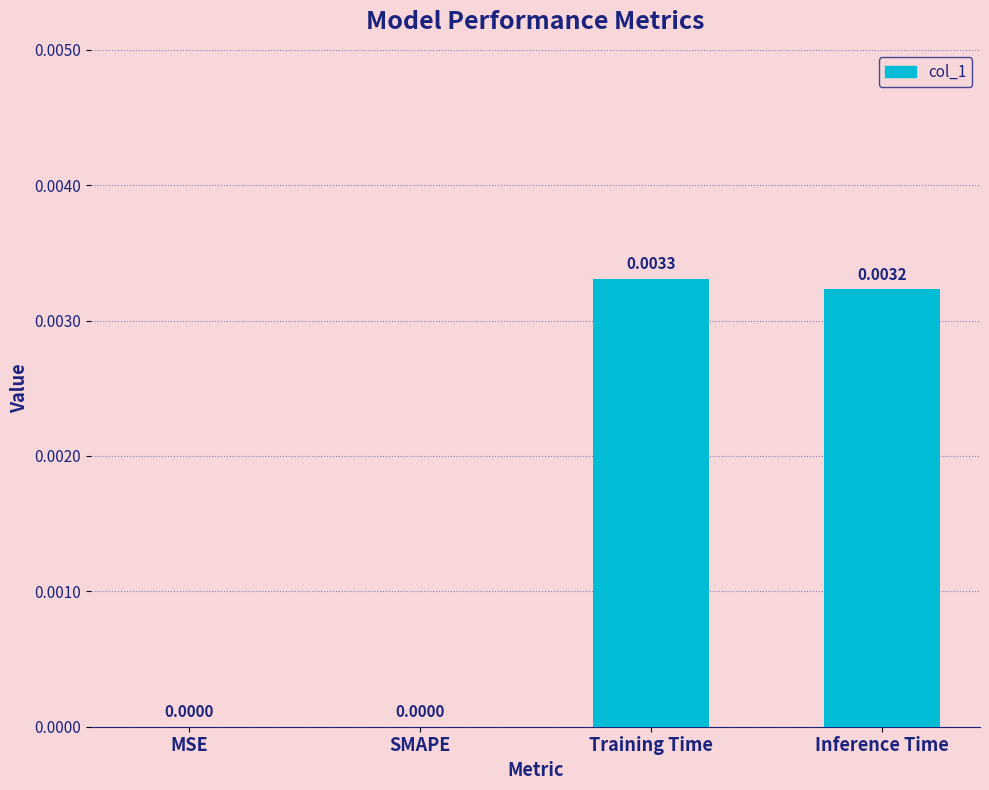

Which label corresponds to the largest value in the chart?

Training Time